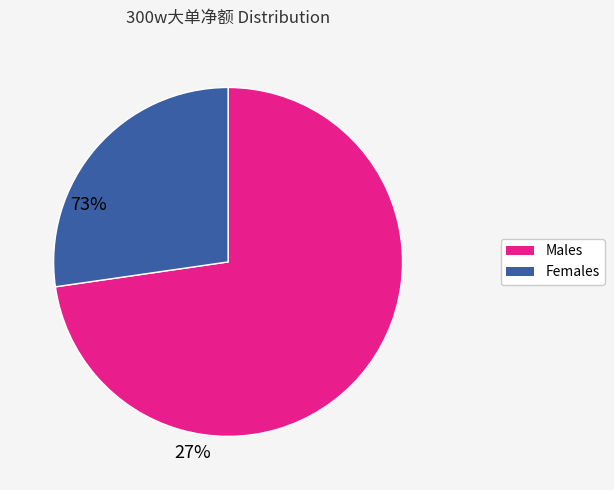

Does any single category account for the majority?

Yes